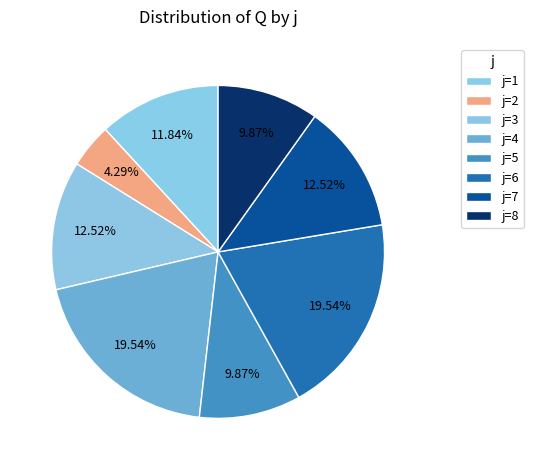

Count the number of slices in the pie.

8